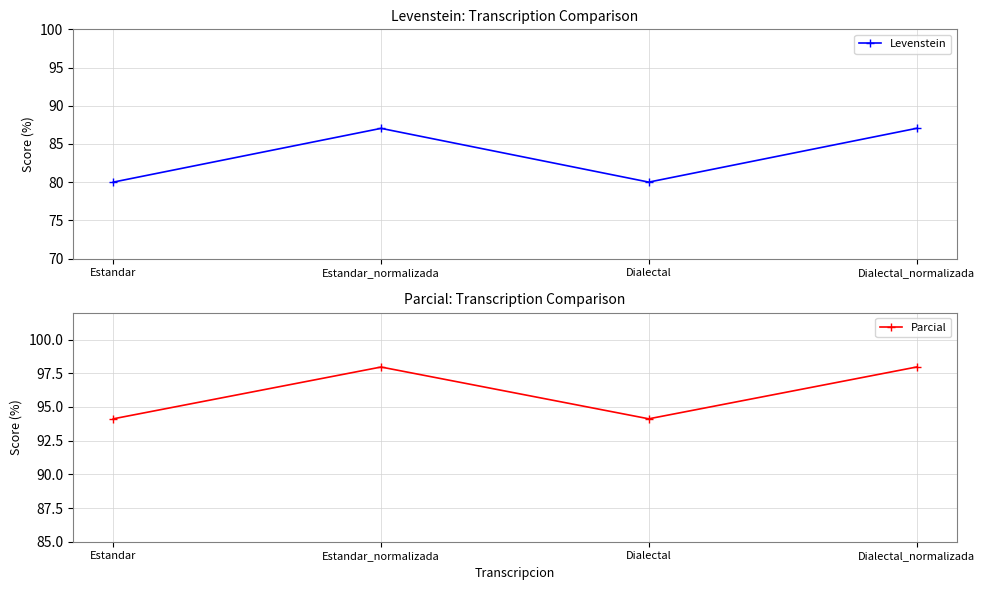

How many lines are shown in the chart?

2